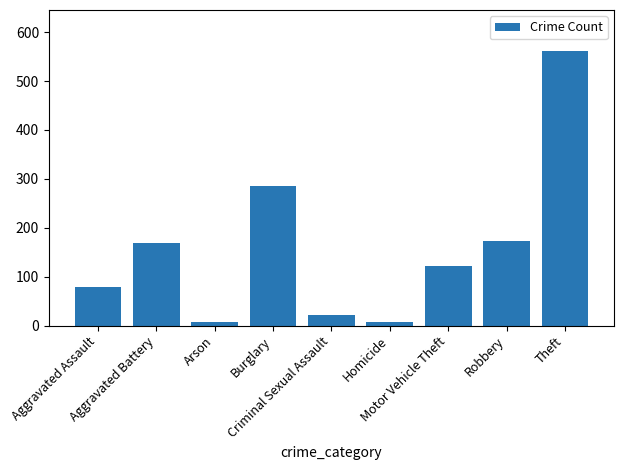

What is the ratio of the value at Homicide to the value at Arson?

0.9